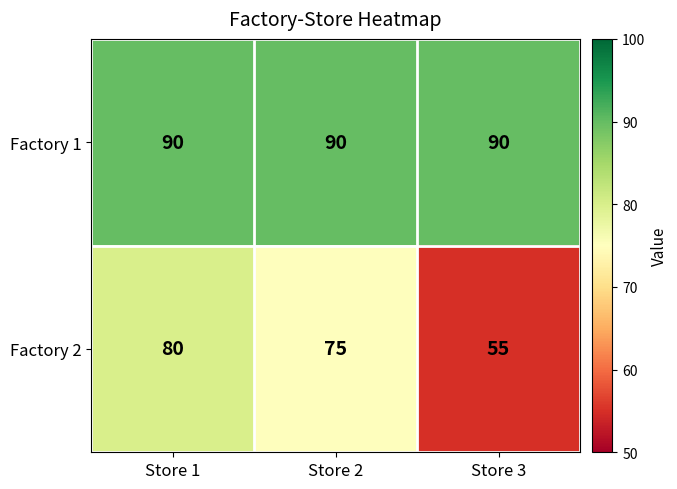

The Factory 2 series shows 123 at Store 2. True or false?

False